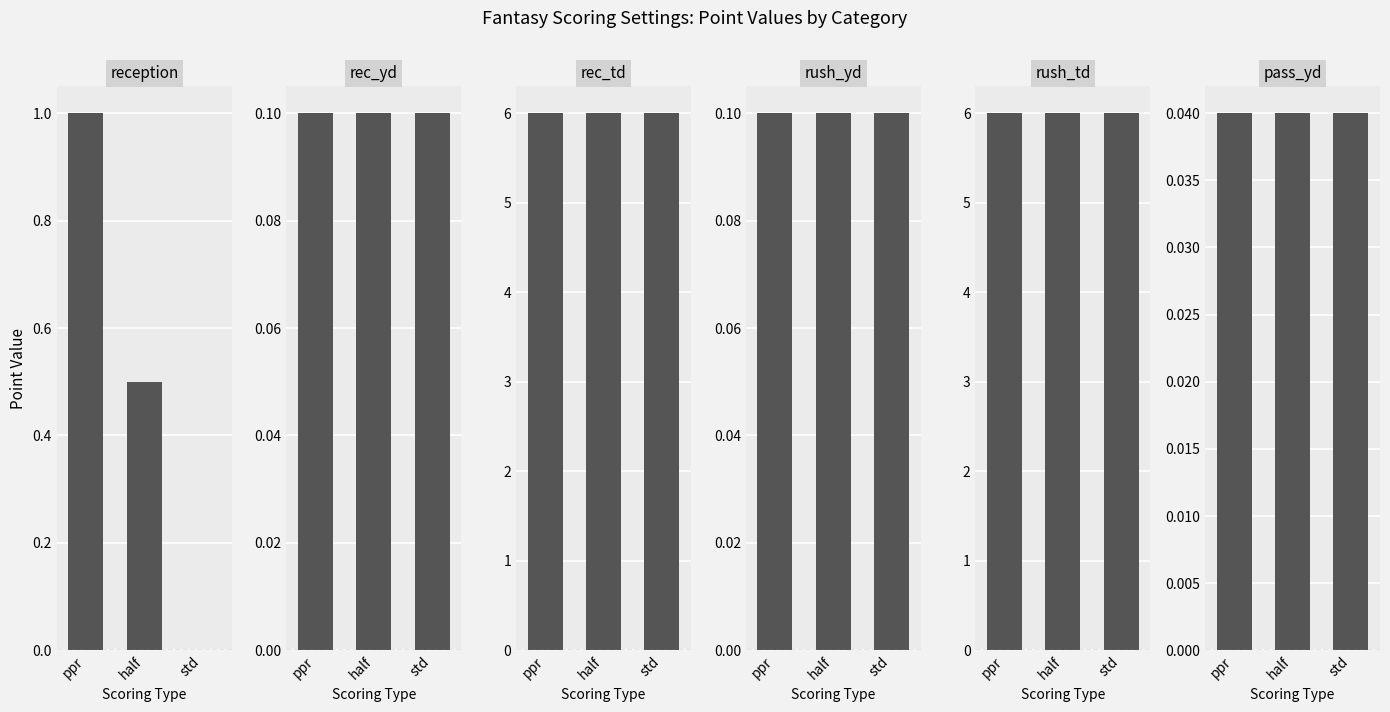

How many bars are there in total?

18